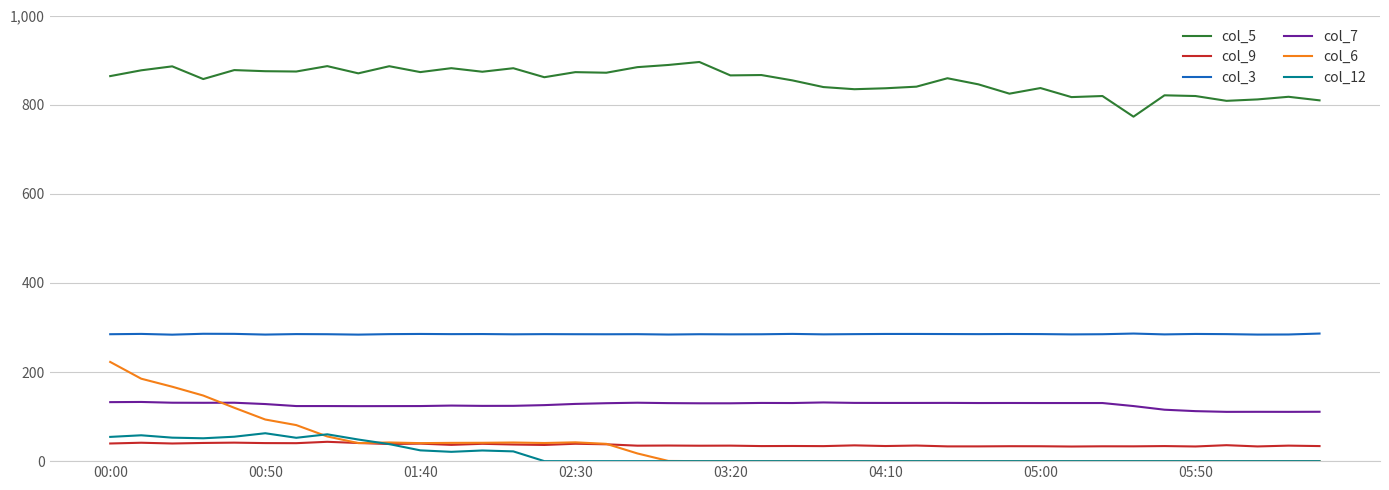

What is the lowest value of the col_5 series?

773.0